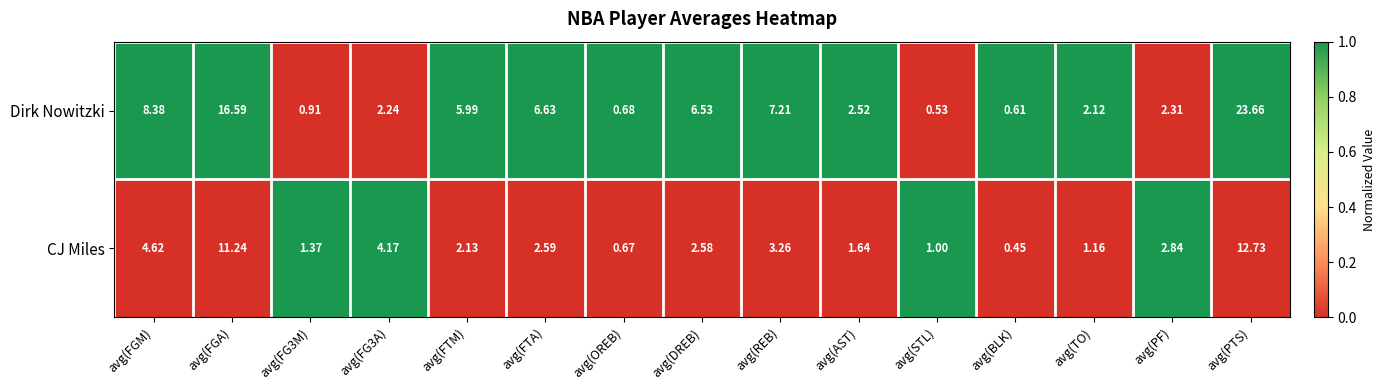

At avg(FTM), list the series in order from smallest to largest.

CJ Miles, Dirk Nowitzki